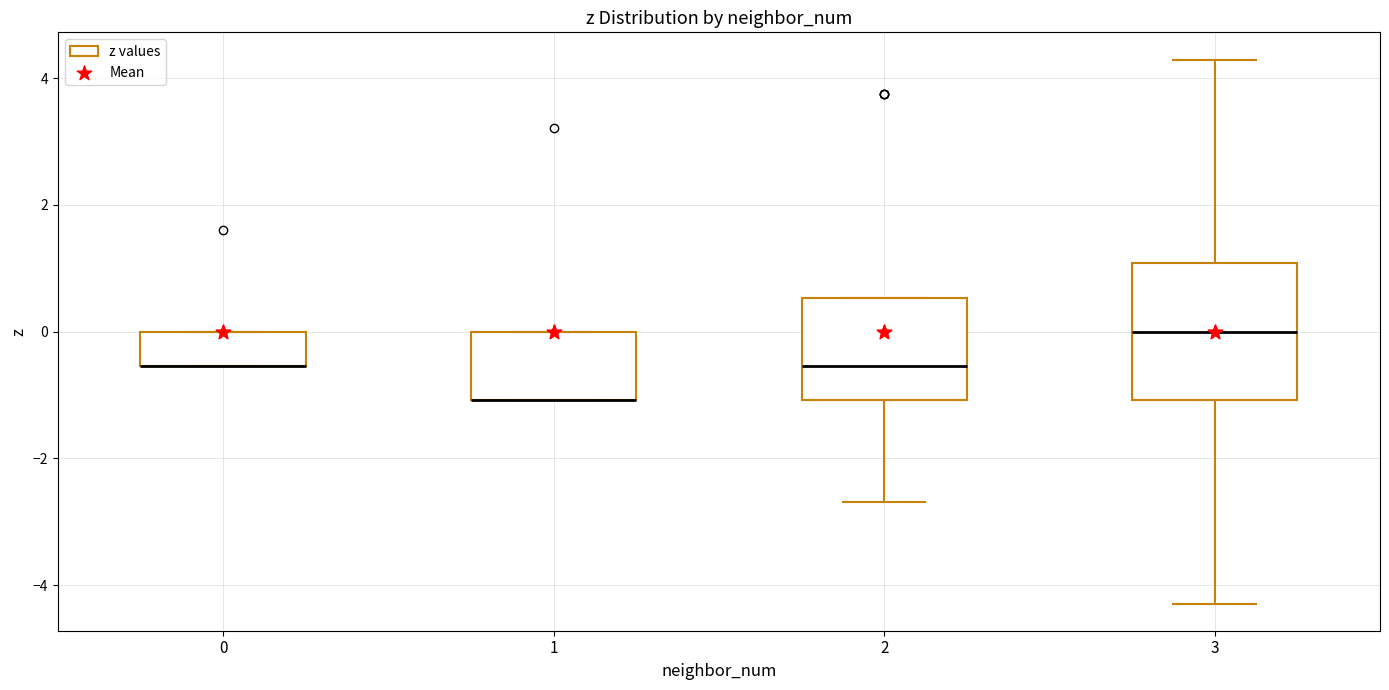

Reading left to right, read every box against the y-axis: the position of its median line, the range the box covers, and the ends of its whiskers. The values are not printed on the chart, so give them approximately, as read against the axis.

0: median -0.6 (drawn on the box's lower edge), box -0.6 to 0.0, whiskers -0.6 to 0.0
1: median -1.0 (drawn on the box's lower edge), box -1.0 to 0.0, whiskers -1.0 to 0.0
2: median -0.6, box -1.0 to 0.6, whiskers -2.6 to 0.6
3: median 0.0, box -1.0 to 1.0, whiskers -4.2 to 4.2